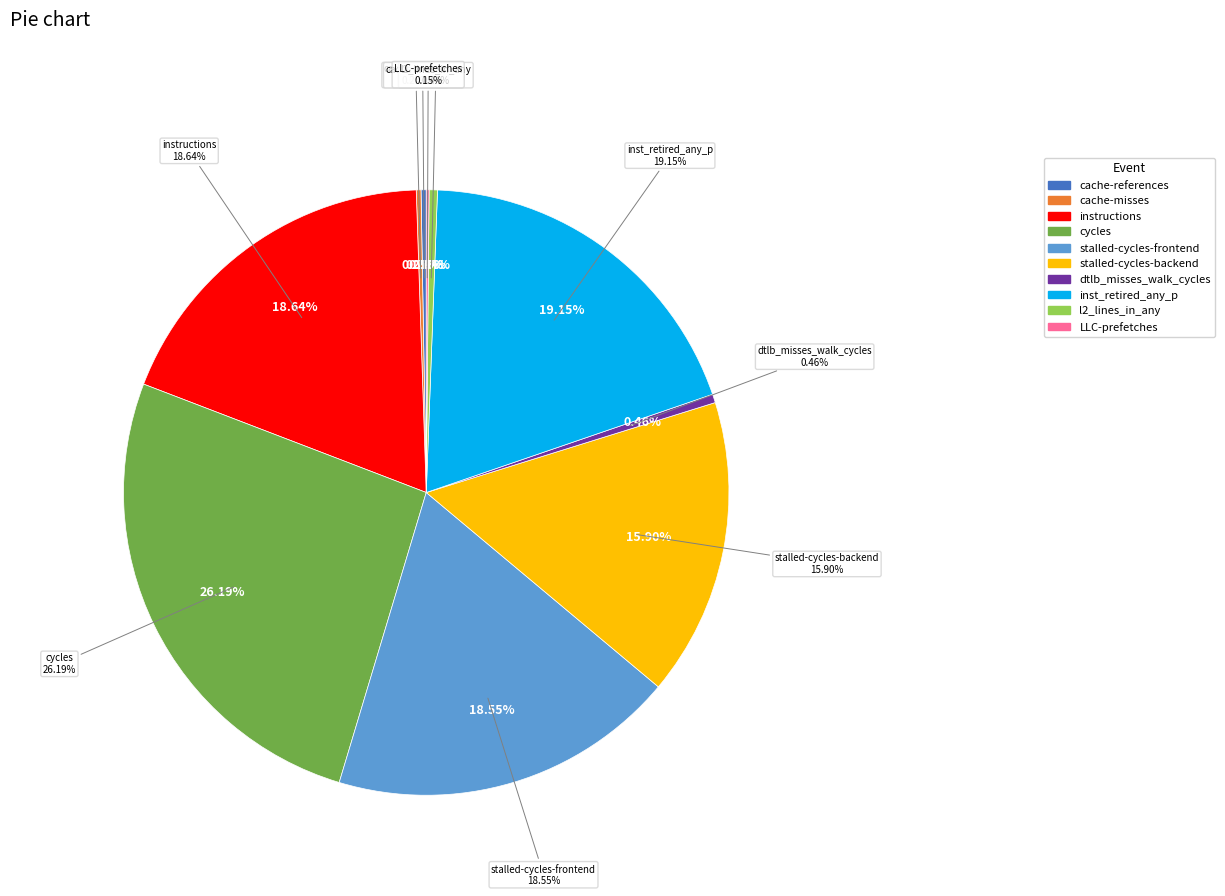

Combined, do dtlb_misses_walk_cycles and cache-misses account for over 50%?

No